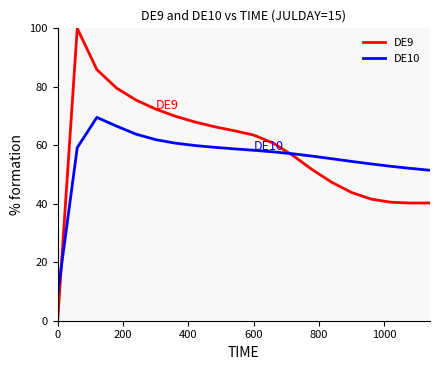

What is the highest value of the DE10 series?

69.5